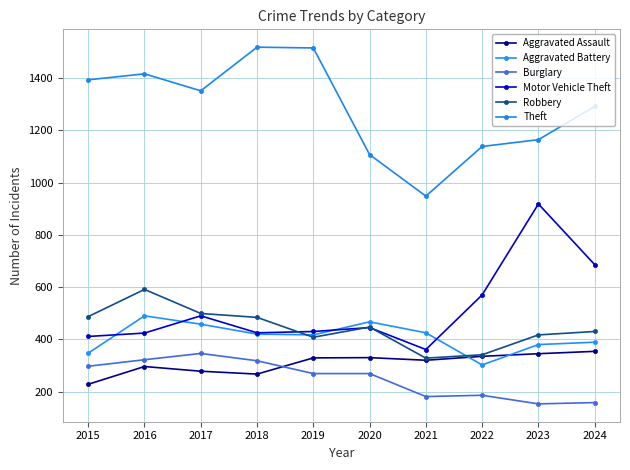

How many data points in Robbery are less than 447?

5